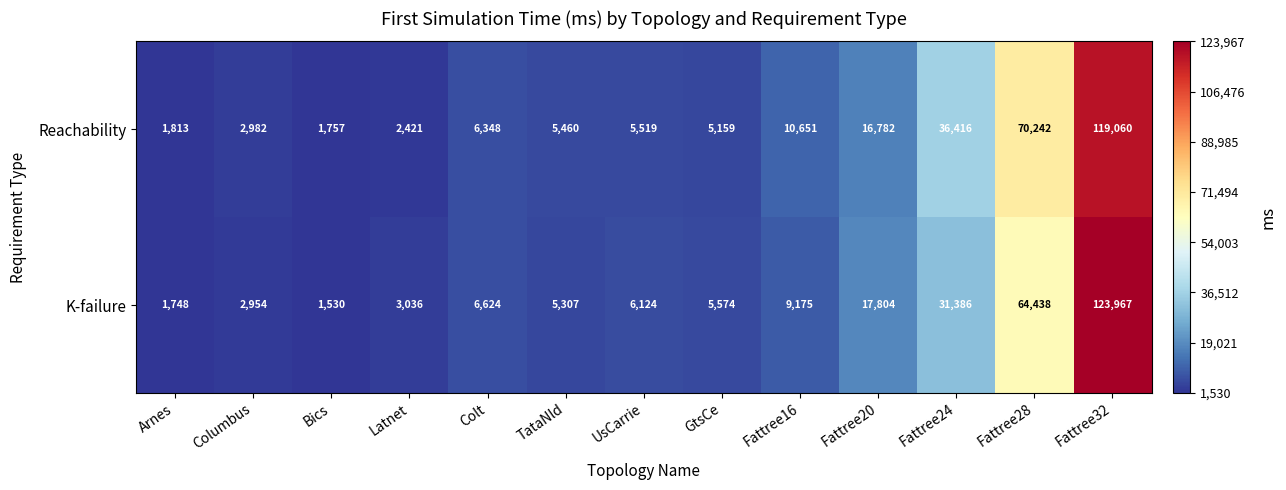

The value of Reachability at Fattree32 is 162416. True or false?

False